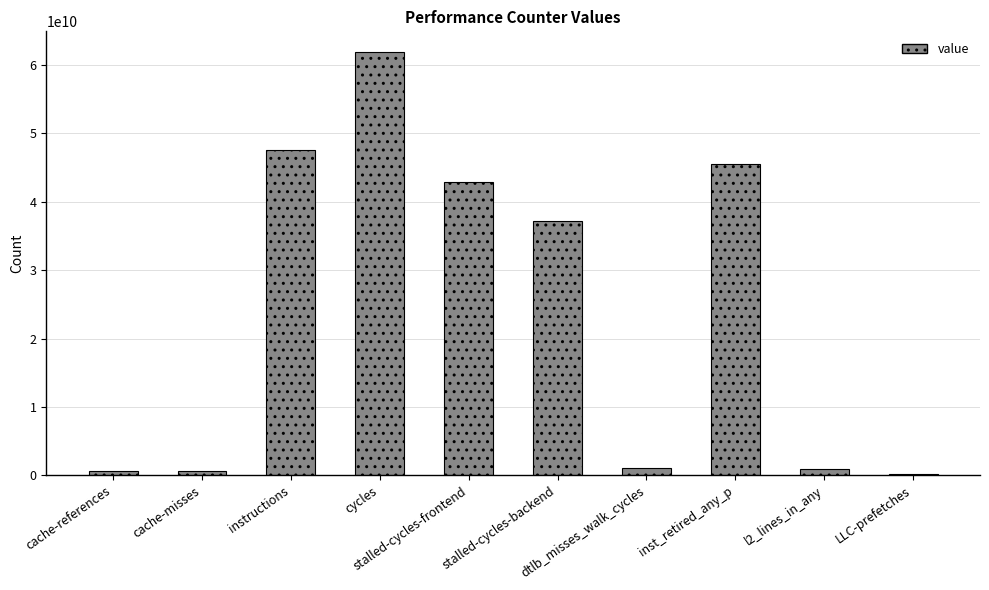

Approximately how many times larger is the value at cache-references compared to l2_lines_in_any?

0.7